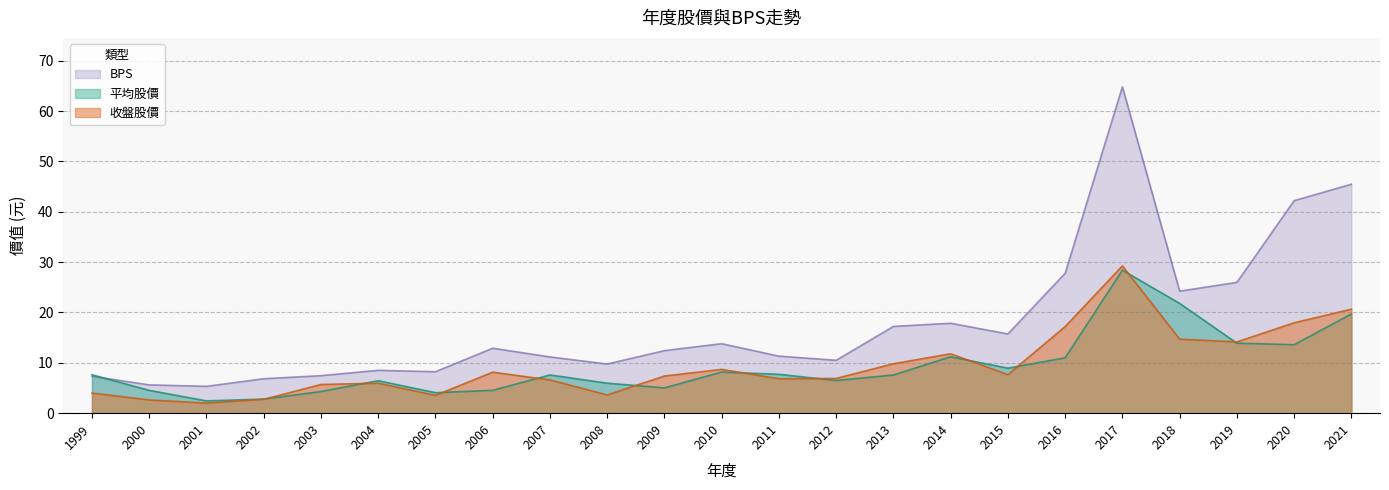

At how many categories does at least one series exceed 6?

21